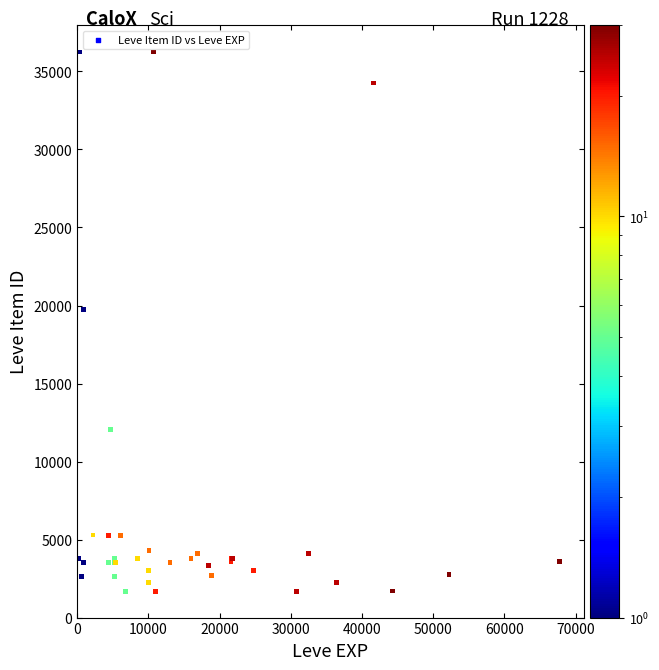

What Y value in the scatter plot is closest to 18967?

19744